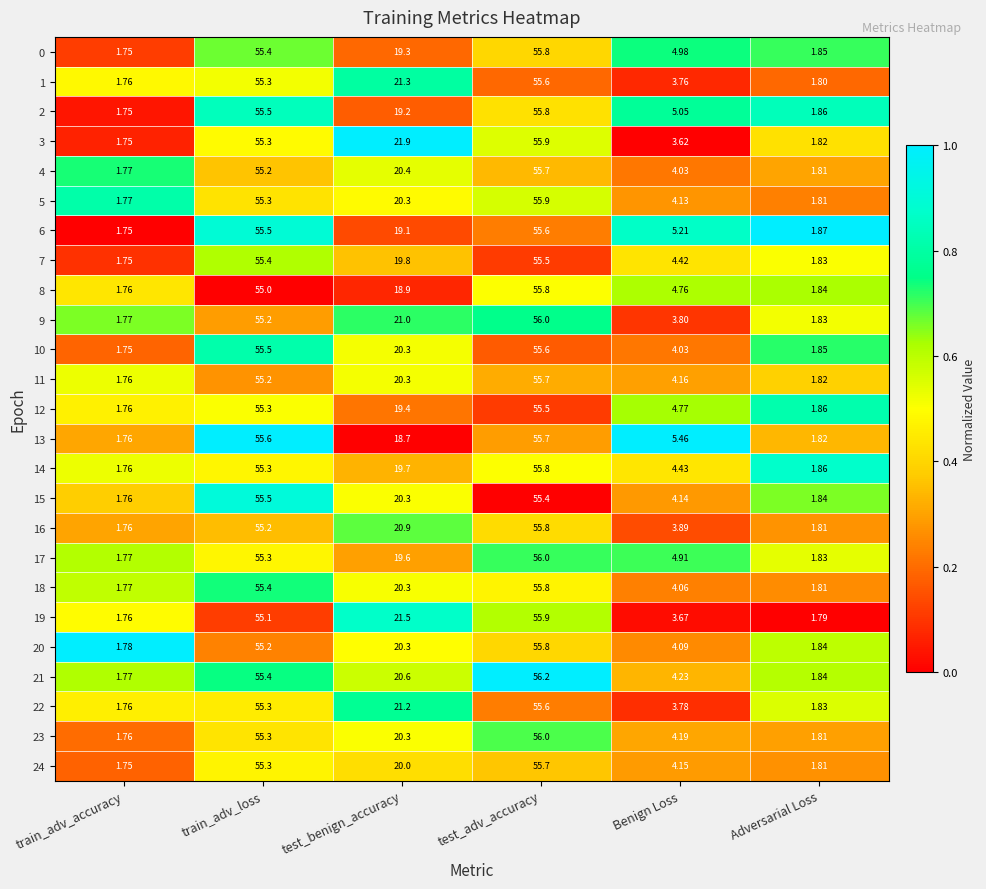

List the labels in order of 10 value, largest first.

test_adv_accuracy, train_adv_loss, test_benign_accuracy, Benign Loss, Adversarial Loss, train_adv_accuracy